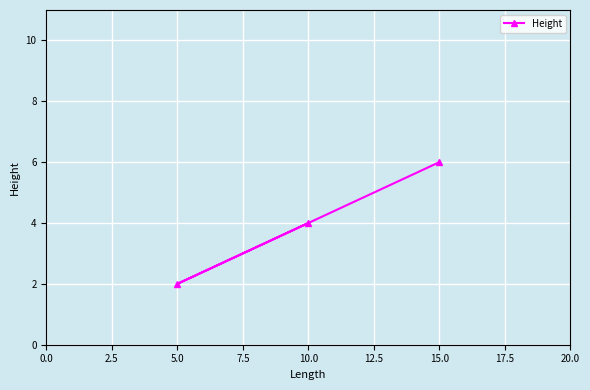

Which has a higher value, 5.0 or 15.0?

15.0